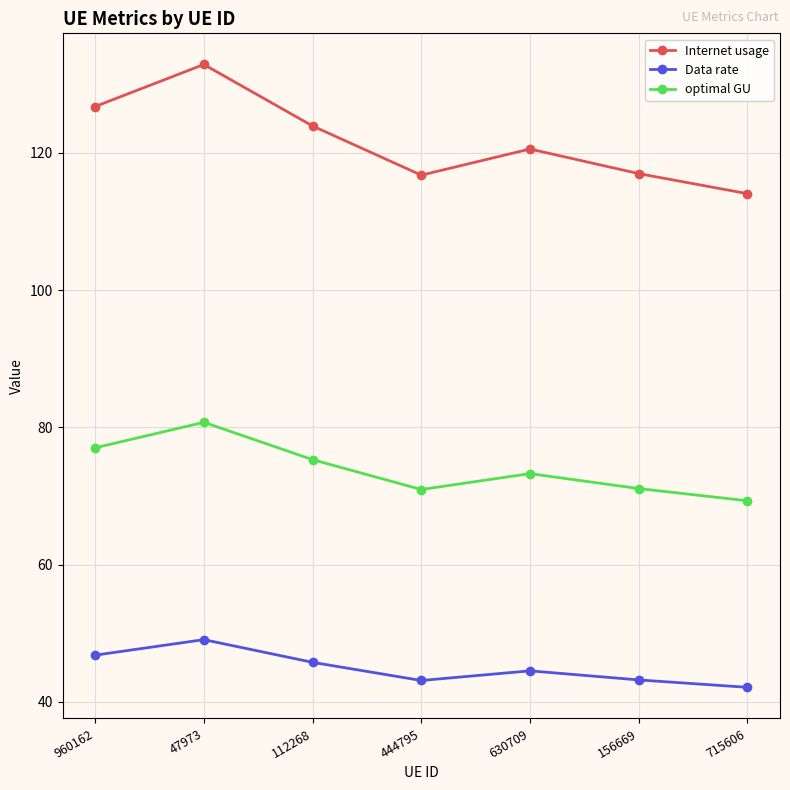

At which category is the sum across all series the highest?

47973